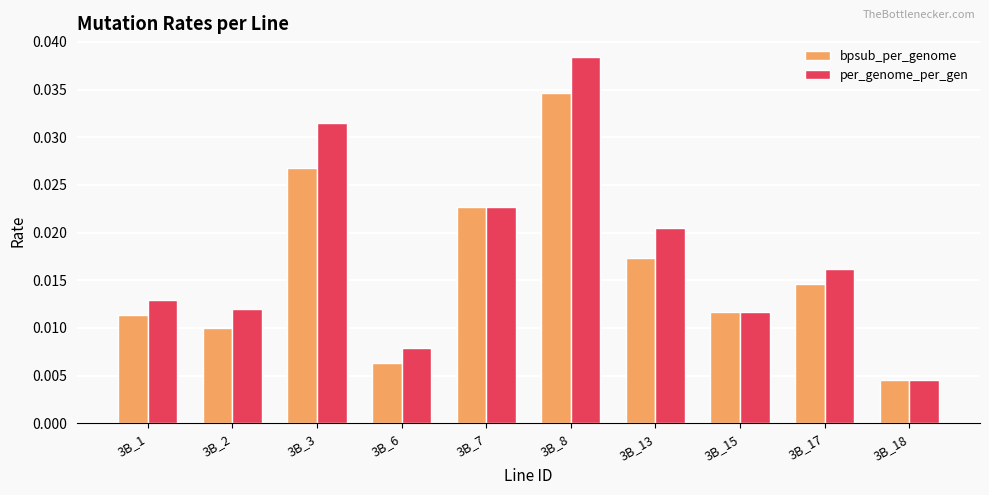

Which series has the largest range (max minus min)?

per_genome_per_gen